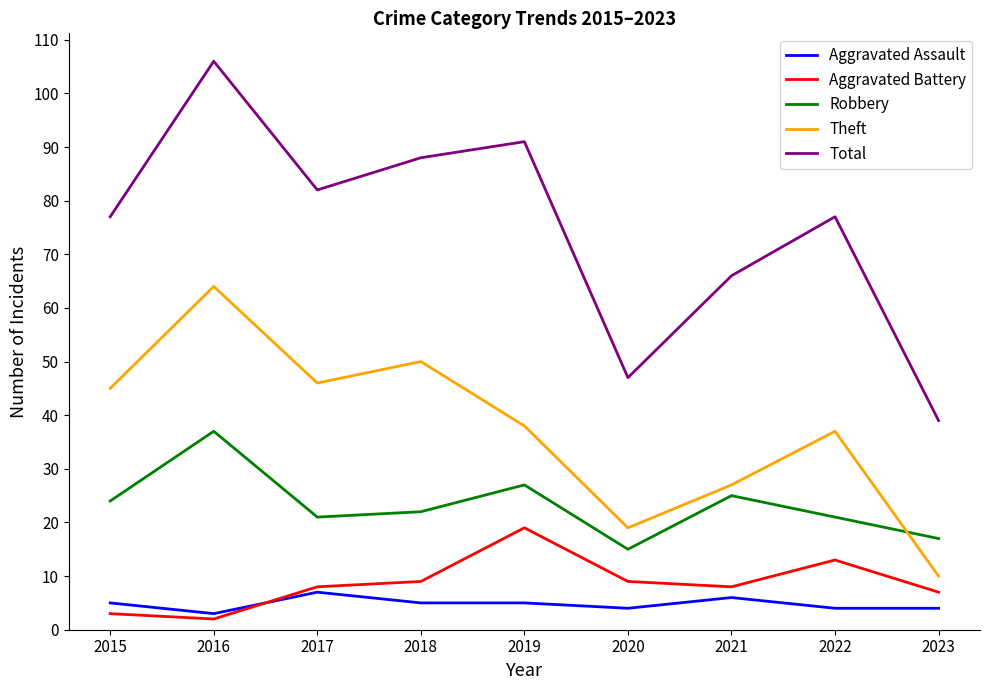

How many lines are shown in the chart?

5